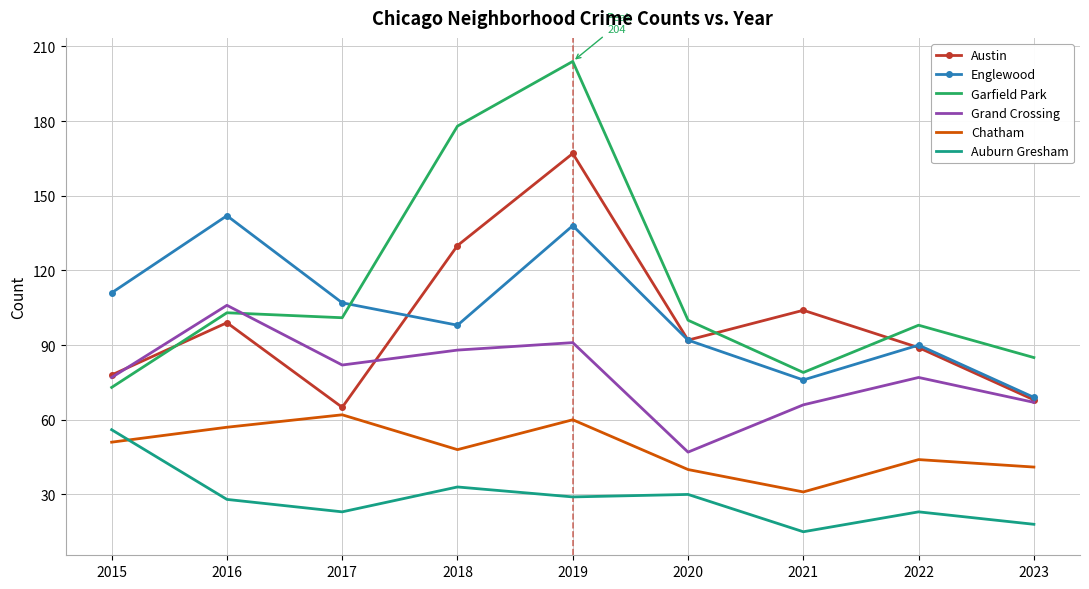

True or false: Austin and Chatham intersect in this chart.

False